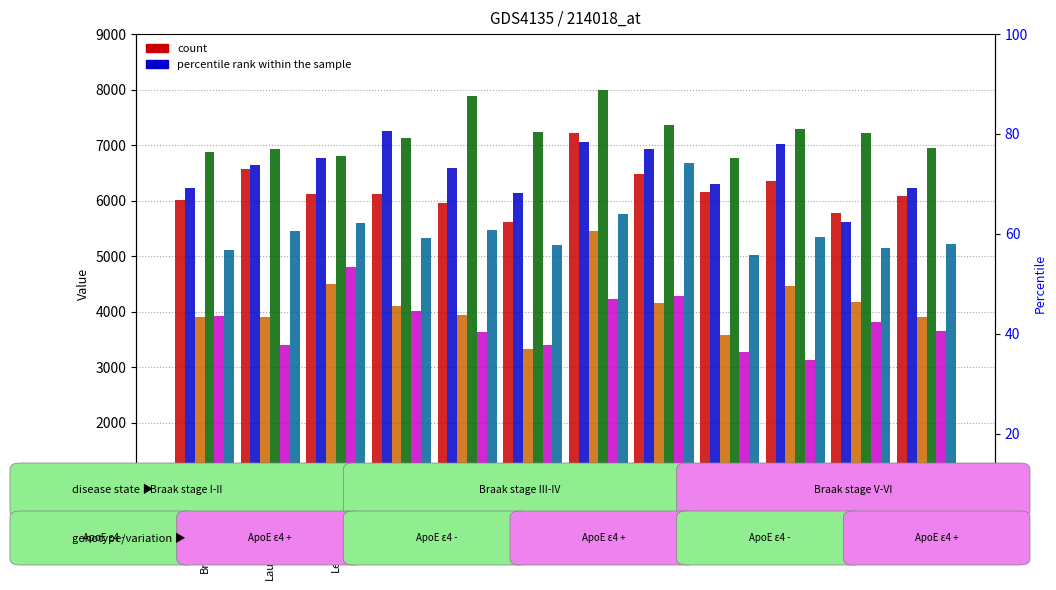

At which category is the sum across all series the highest?

S4